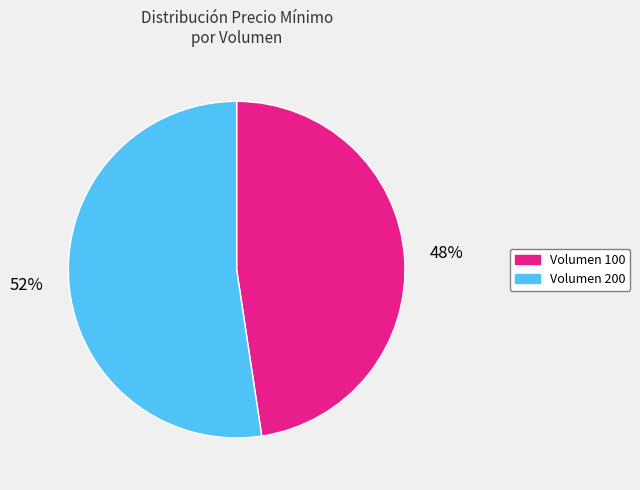

To the nearest percent, what is the average slice percentage?

50%